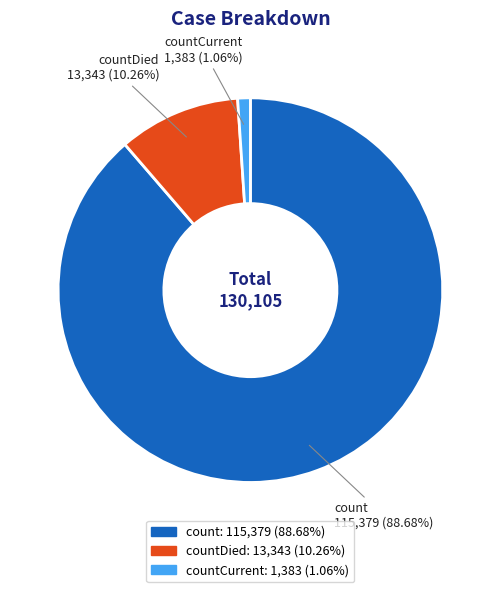

Is there any slice that represents more than half of the pie?

Yes